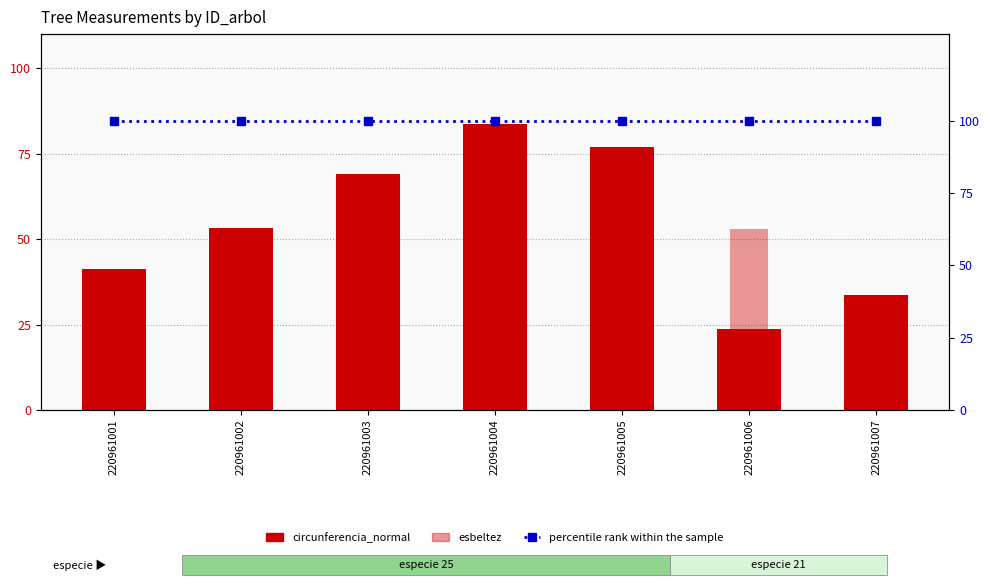

At 220961001, list the series in order from largest to smallest.

percentile rank within the sample, circunferencia_normal, esbeltez